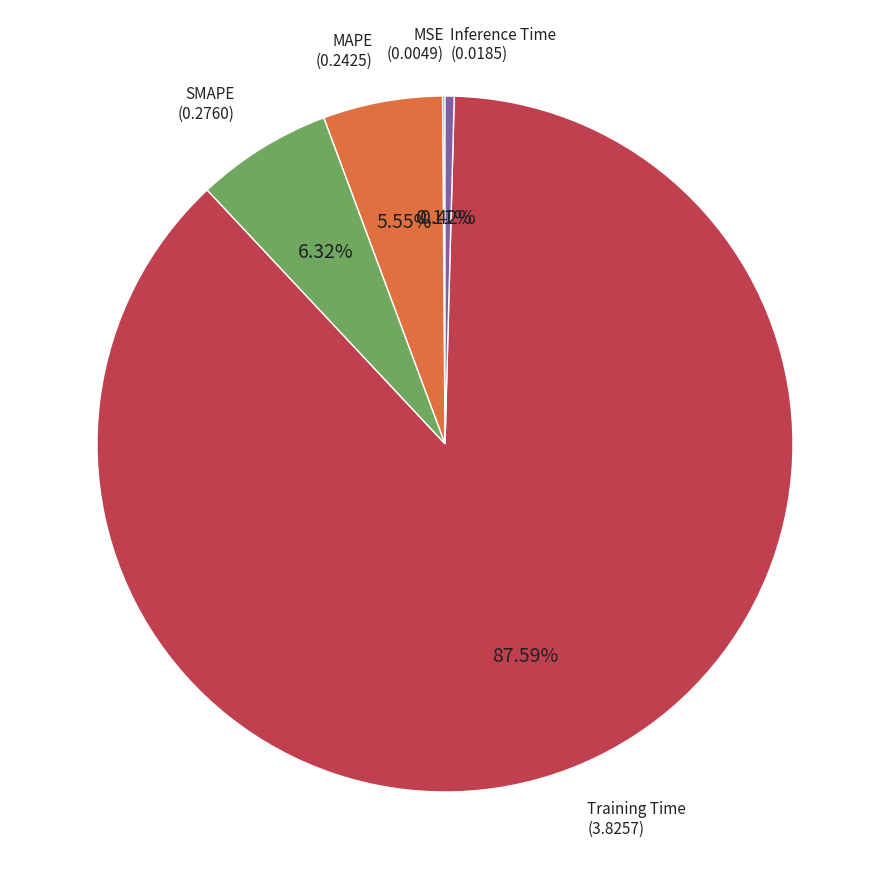

To the nearest percent, what is the average slice percentage?

20%